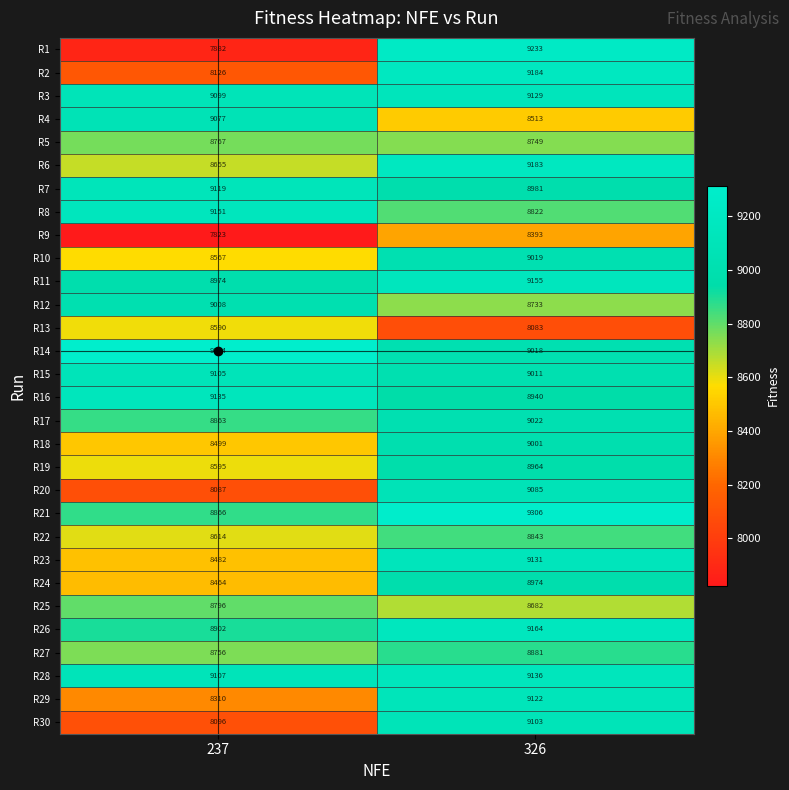

At how many categories does at least one series exceed 8453?

2